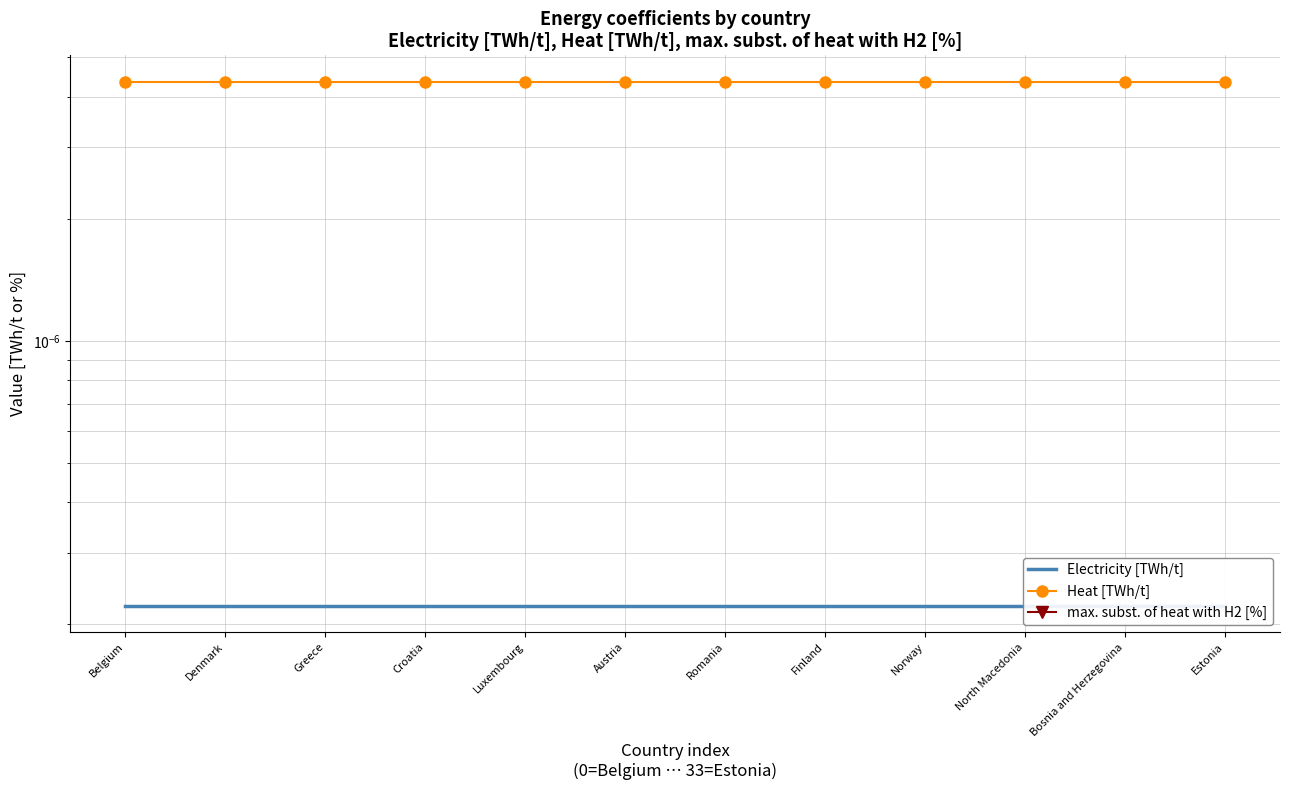

How many series are shown in this chart?

3